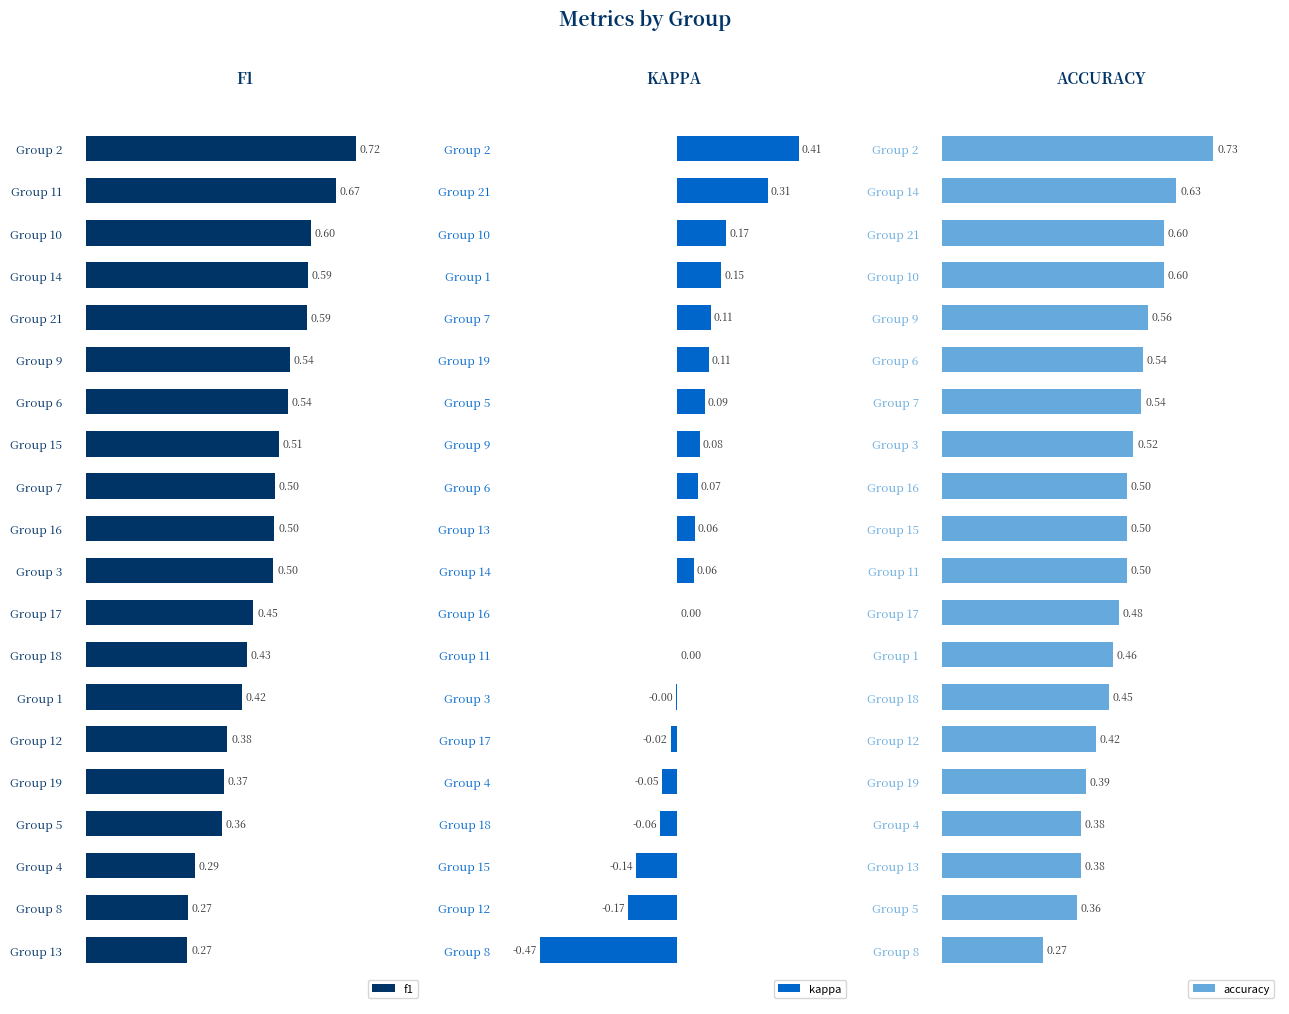

Which series has the largest total across all categories?

accuracy